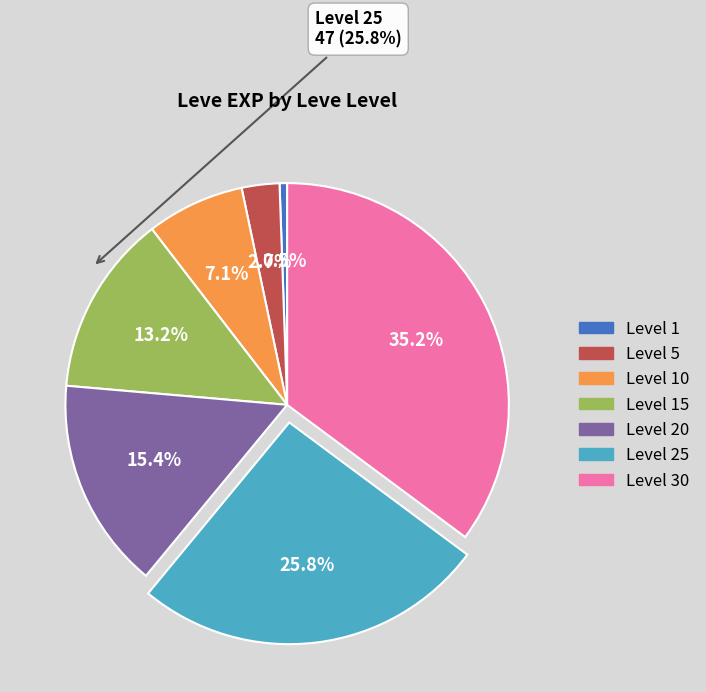

Is there a majority slice in this chart?

No